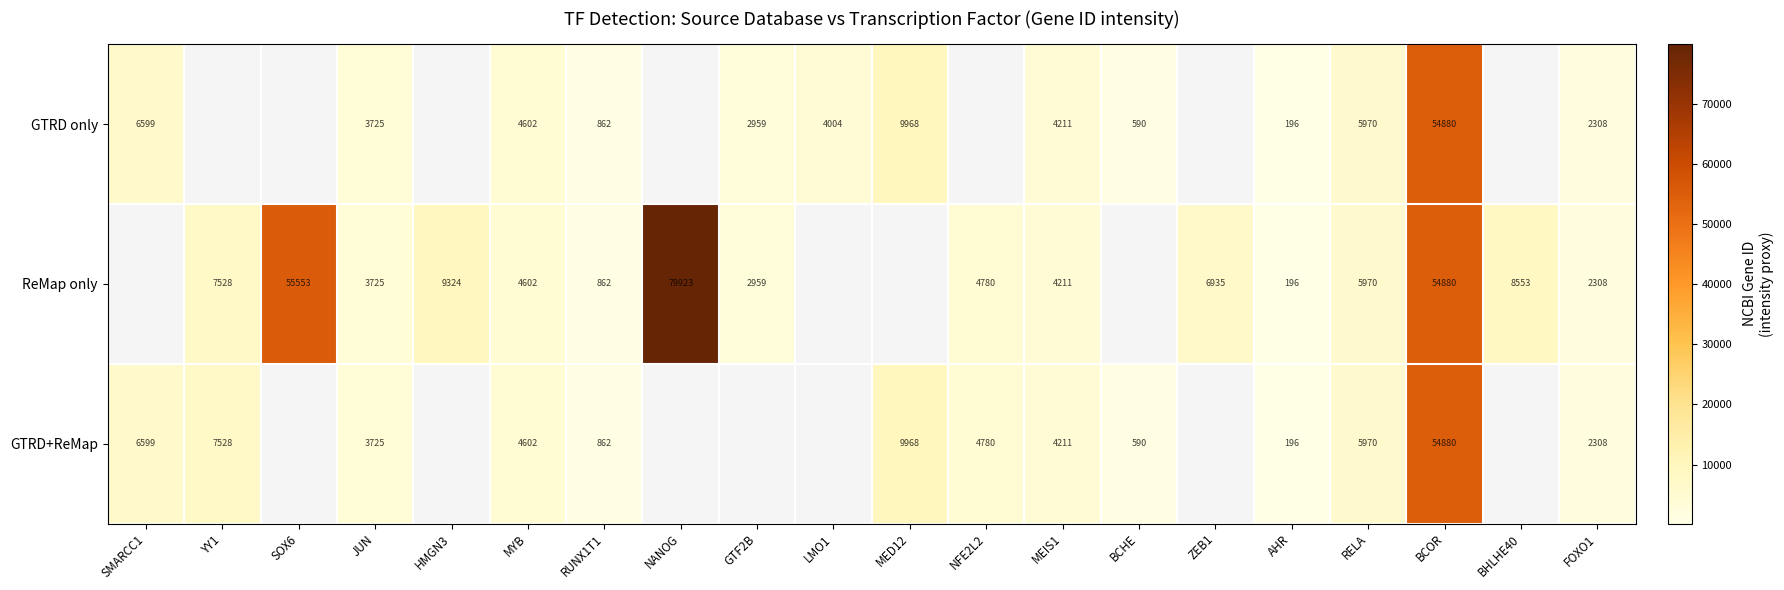

Is it true that ReMap only equals 4211 at MEIS1?

True